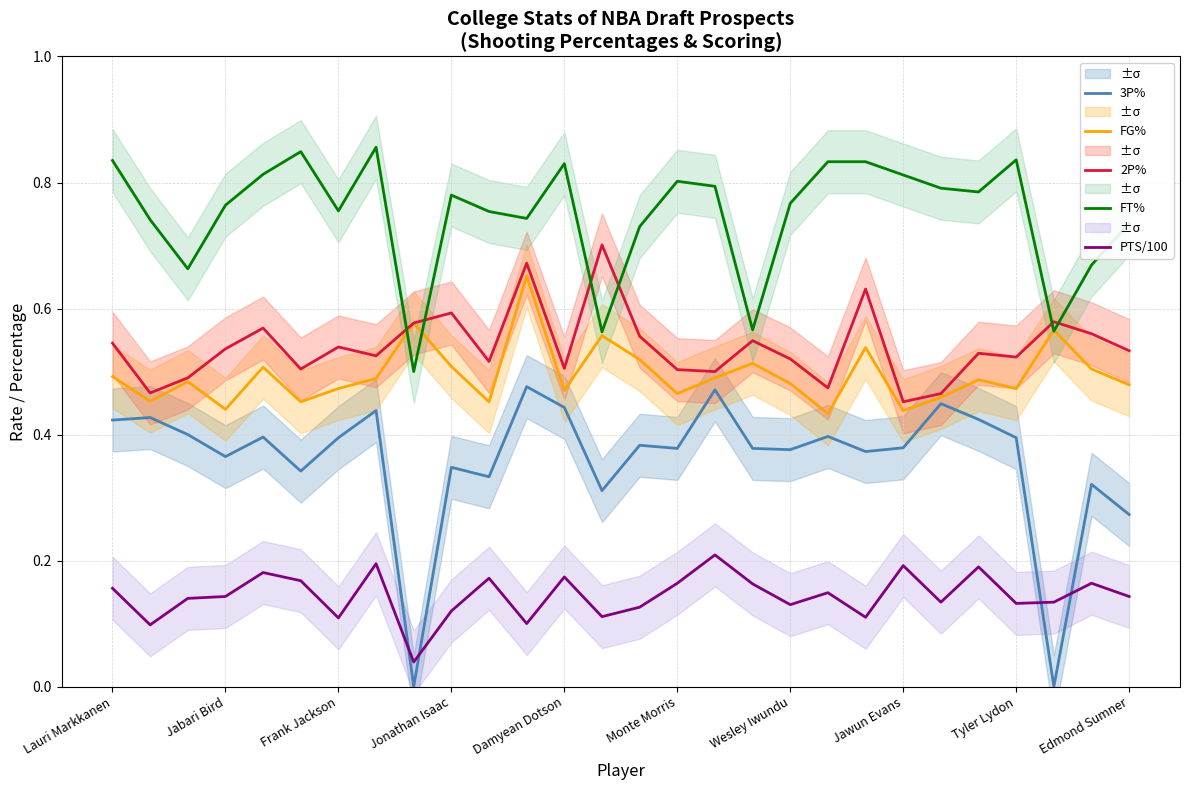

How many lines are shown in the chart?

5